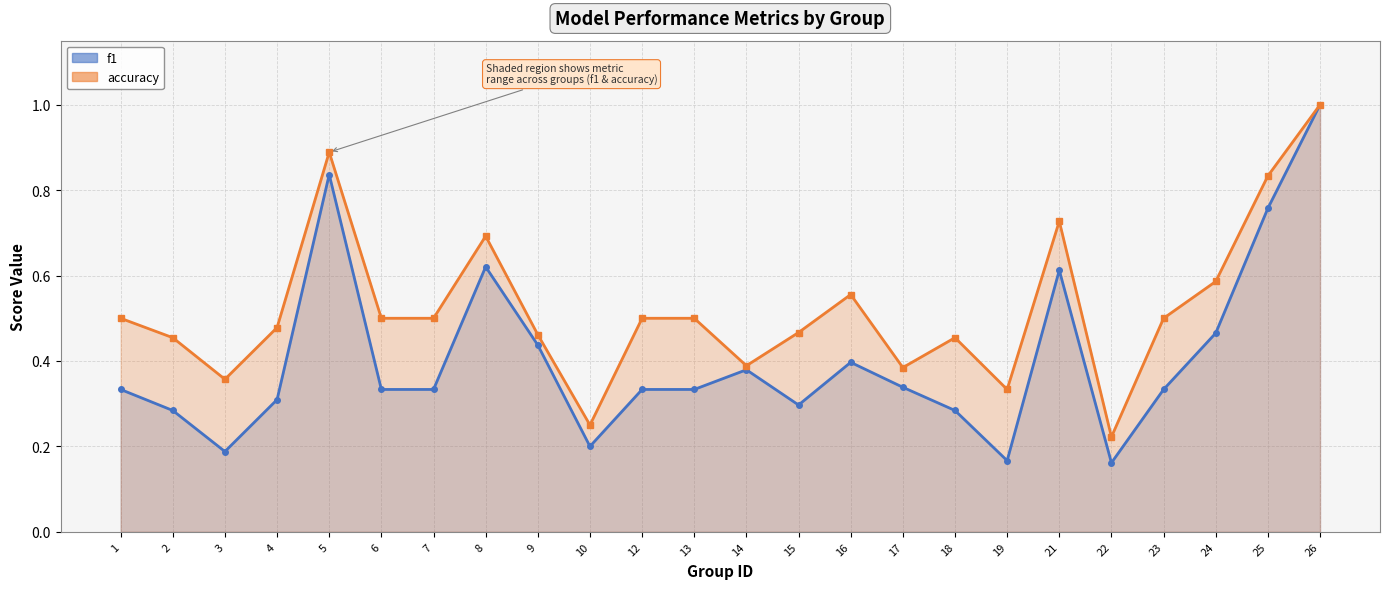

What is the difference between the highest and lowest values at 19?

0.2